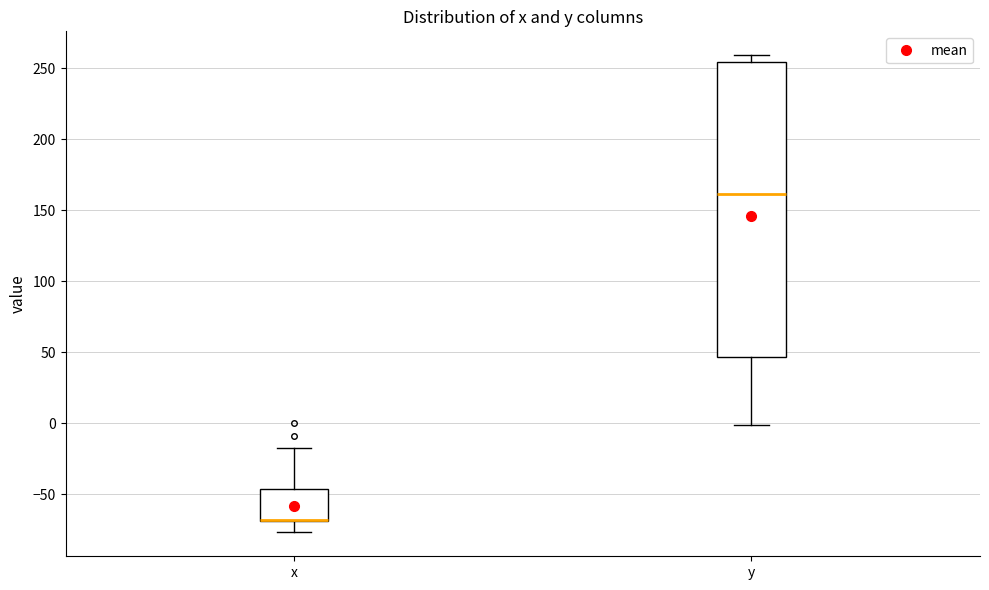

Where does the upper whisker of the box for x end on the y-axis? The values are not printed on the chart, so give them approximately, as read against the axis.

-15